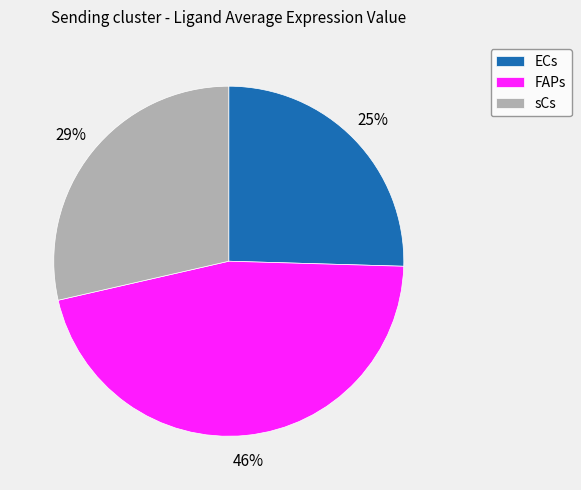

To the nearest percent, what is the average slice percentage?

33%